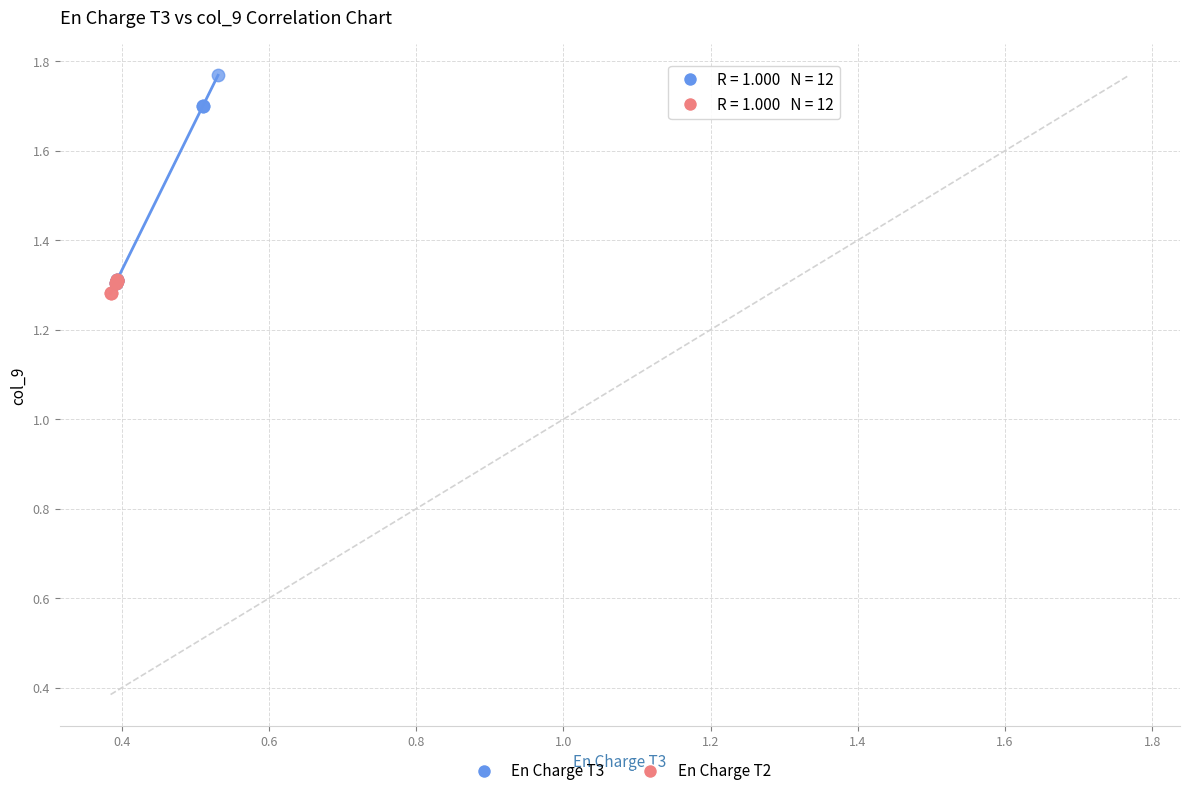

Which series has the largest Y range (max minus min)?

En Charge T3